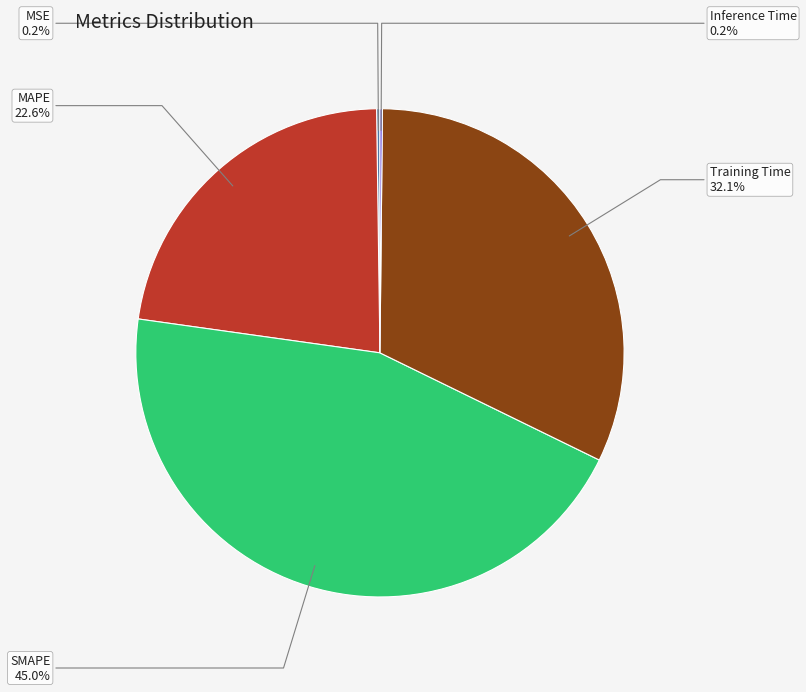

Is there any slice that represents more than half of the pie?

No